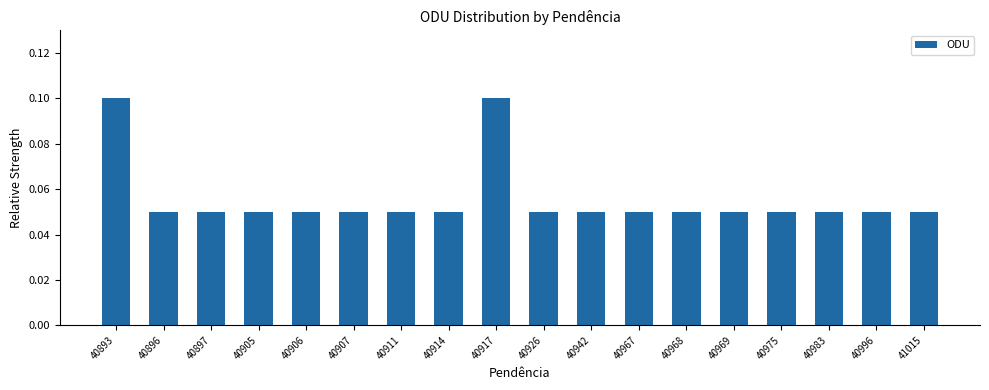

What is the sum of all values?

1.0